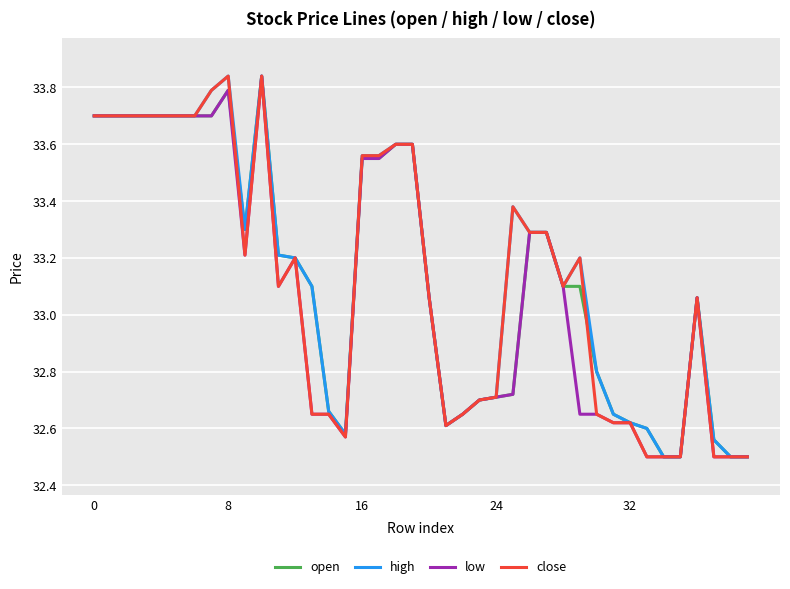

What is the smallest value displayed?

32.5